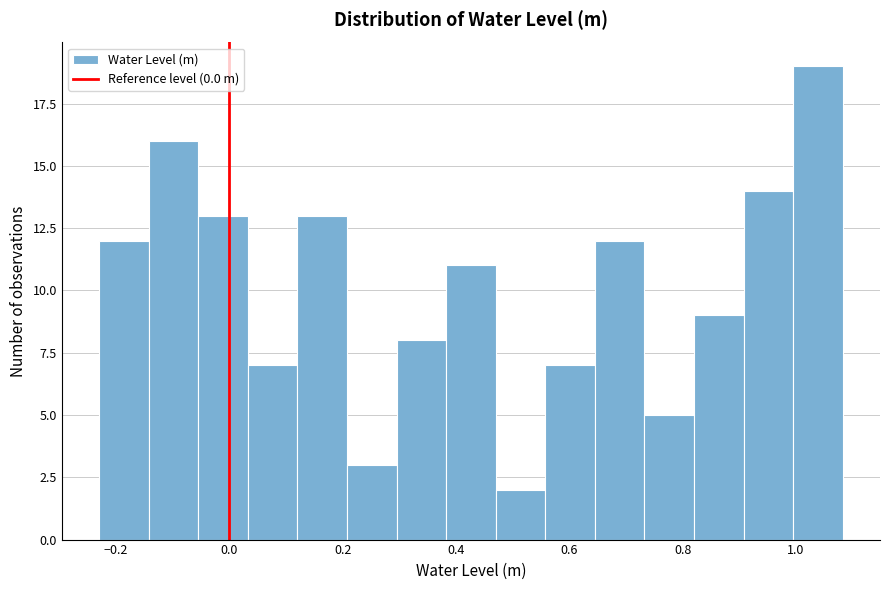

What is the height of the bar covering 0.48 to 0.56 on the x-axis? Neither the bar edges nor the heights are printed on the chart, so give them approximately, as read against the axes.

2